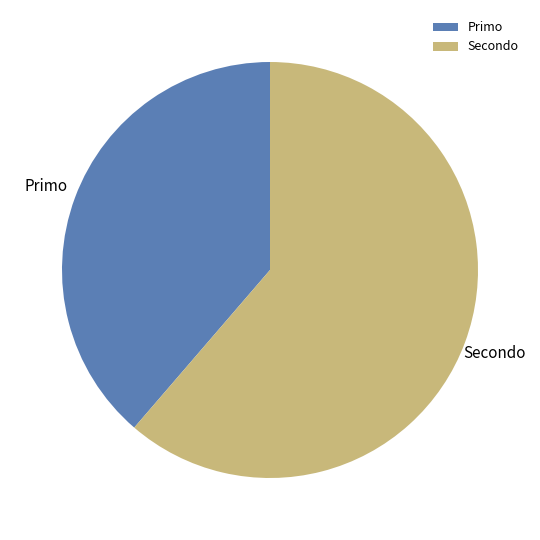

Is it true that Secondo is 76% of the pie?

False